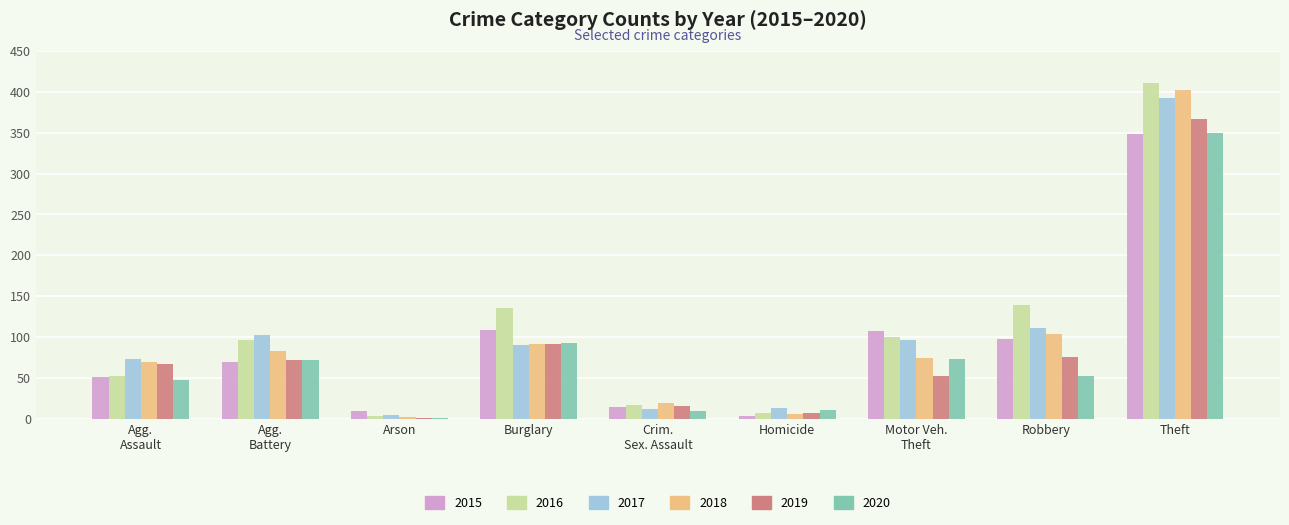

Count the number of data series in this chart.

6